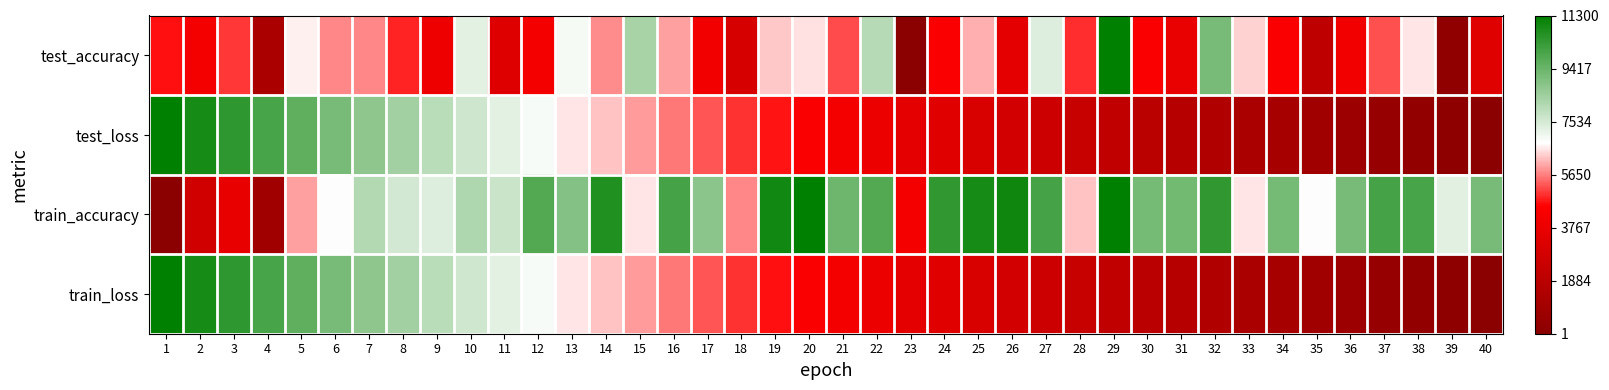

Reading left to right, what are all the values shown in this chart?

test_accuracy: 1=0.4	2=0.4	3=0.4	4=0.1	5=0.6	6=0.5	7=0.5	8=0.4	9=0.3	10=0.6	11=0.3	12=0.4	13=0.6	14=0.5	15=0.7	16=0.5	17=0.4	18=0.3	19=0.6	20=0.6	21=0.5	22=0.7	23=0.0	24=0.4	25=0.5	26=0.3	27=0.7	28=0.4	29=1.0	30=0.4	31=0.3	32=0.8	33=0.6	34=0.4	35=0.2	36=0.4	37=0.5	38=0.6	39=0.0	40=0.3
test_loss: 1=1.0	2=1.0	3=0.9	4=0.9	5=0.8	6=0.8	7=0.8	8=0.7	9=0.7	10=0.7	11=0.6	12=0.6	13=0.6	14=0.6	15=0.5	16=0.5	17=0.5	18=0.4	19=0.4	20=0.4	21=0.4	22=0.3	23=0.3	24=0.3	25=0.3	26=0.2	27=0.2	28=0.2	29=0.2	30=0.2	31=0.1	32=0.1	33=0.1	34=0.1	35=0.1	36=0.1	37=0.0	38=0.0	39=0.0	40=0.0
train_accuracy: 1=0.0	2=0.2	3=0.3	4=0.1	5=0.5	6=0.6	7=0.7	8=0.7	9=0.7	10=0.7	11=0.7	12=0.9	13=0.8	14=0.9	15=0.6	16=0.9	17=0.8	18=0.5	19=1.0	20=1.0	21=0.8	22=0.9	23=0.4	24=0.9	25=1.0	26=1.0	27=0.9	28=0.6	29=1.0	30=0.8	31=0.8	32=0.9	33=0.6	34=0.8	35=0.6	36=0.8	37=0.9	38=0.9	39=0.6	40=0.8
train_loss: 1=1.0	2=1.0	3=0.9	4=0.9	5=0.8	6=0.8	7=0.8	8=0.7	9=0.7	10=0.7	11=0.6	12=0.6	13=0.6	14=0.6	15=0.5	16=0.5	17=0.5	18=0.4	19=0.4	20=0.4	21=0.4	22=0.3	23=0.3	24=0.3	25=0.3	26=0.2	27=0.2	28=0.2	29=0.2	30=0.2	31=0.1	32=0.1	33=0.1	34=0.1	35=0.1	36=0.1	37=0.0	38=0.0	39=0.0	40=0.0